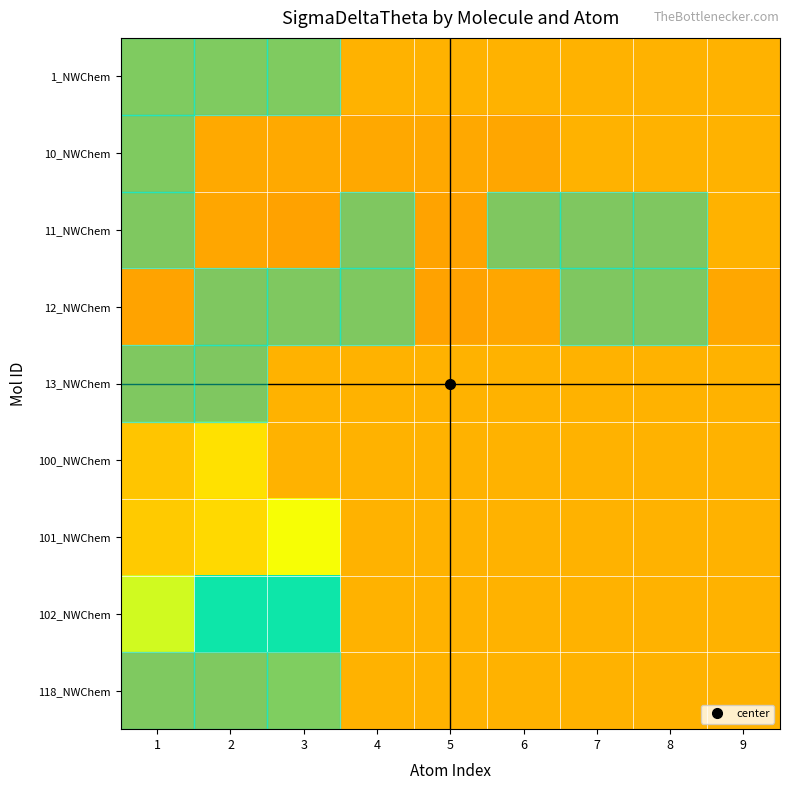

Which has a higher value, 8 or 7?

8